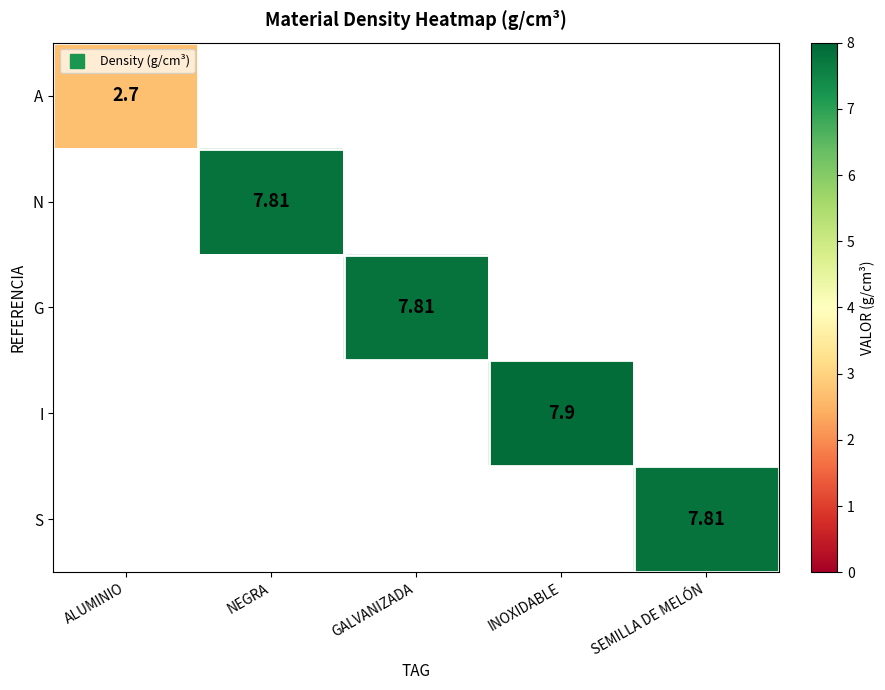

At how many categories does at least one series exceed 4?

4